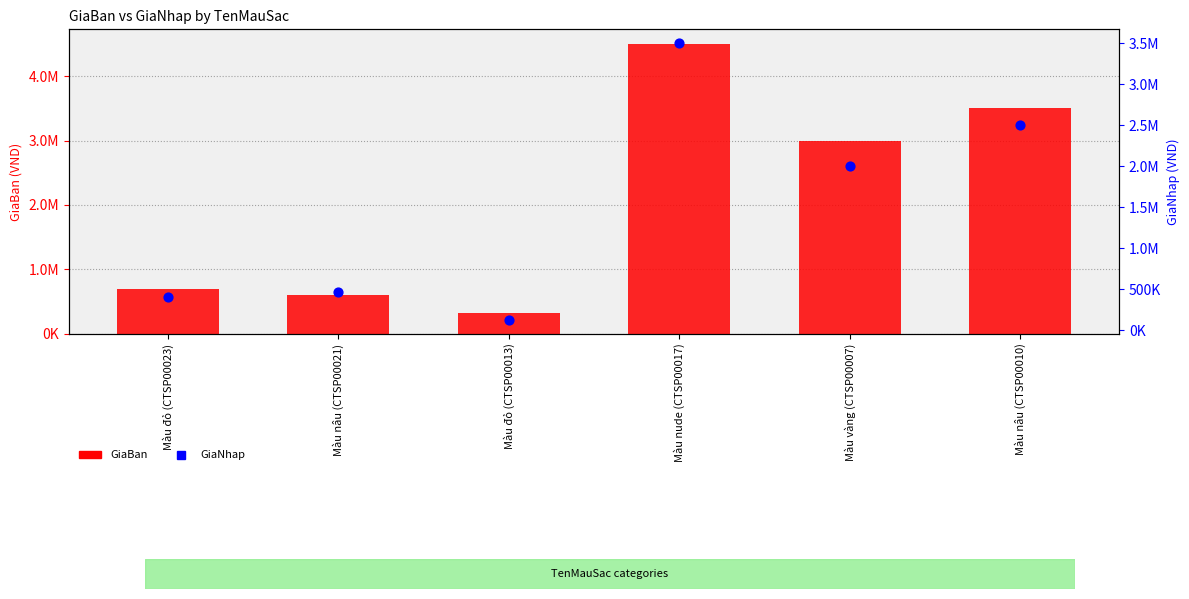

Which series has the widest spread of Y values?

GiaBan